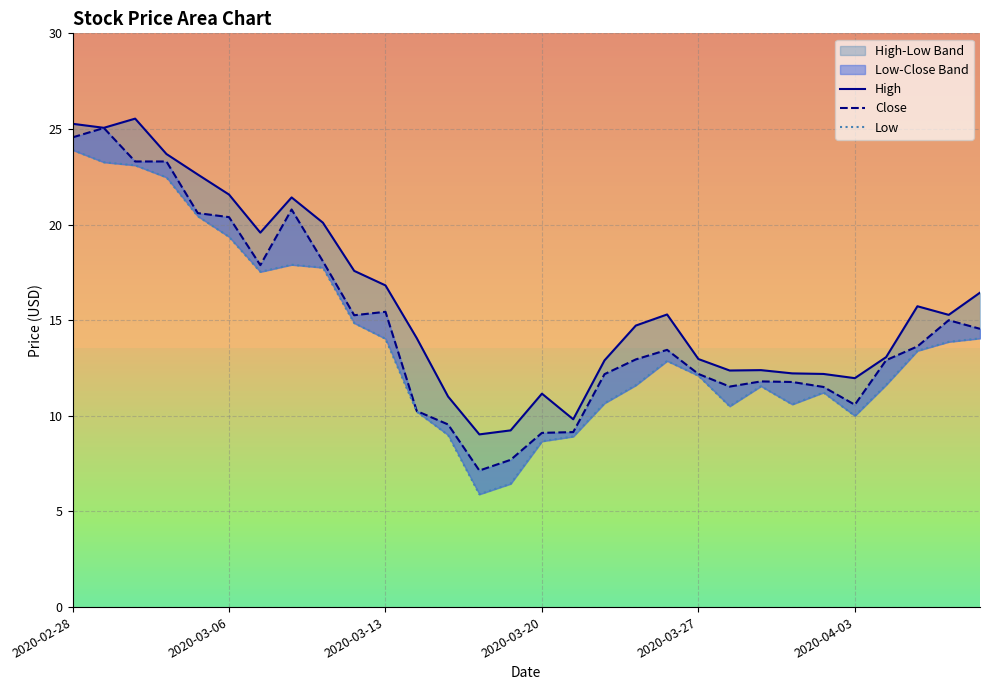

Is this an area chart (filled region under the line)?

No